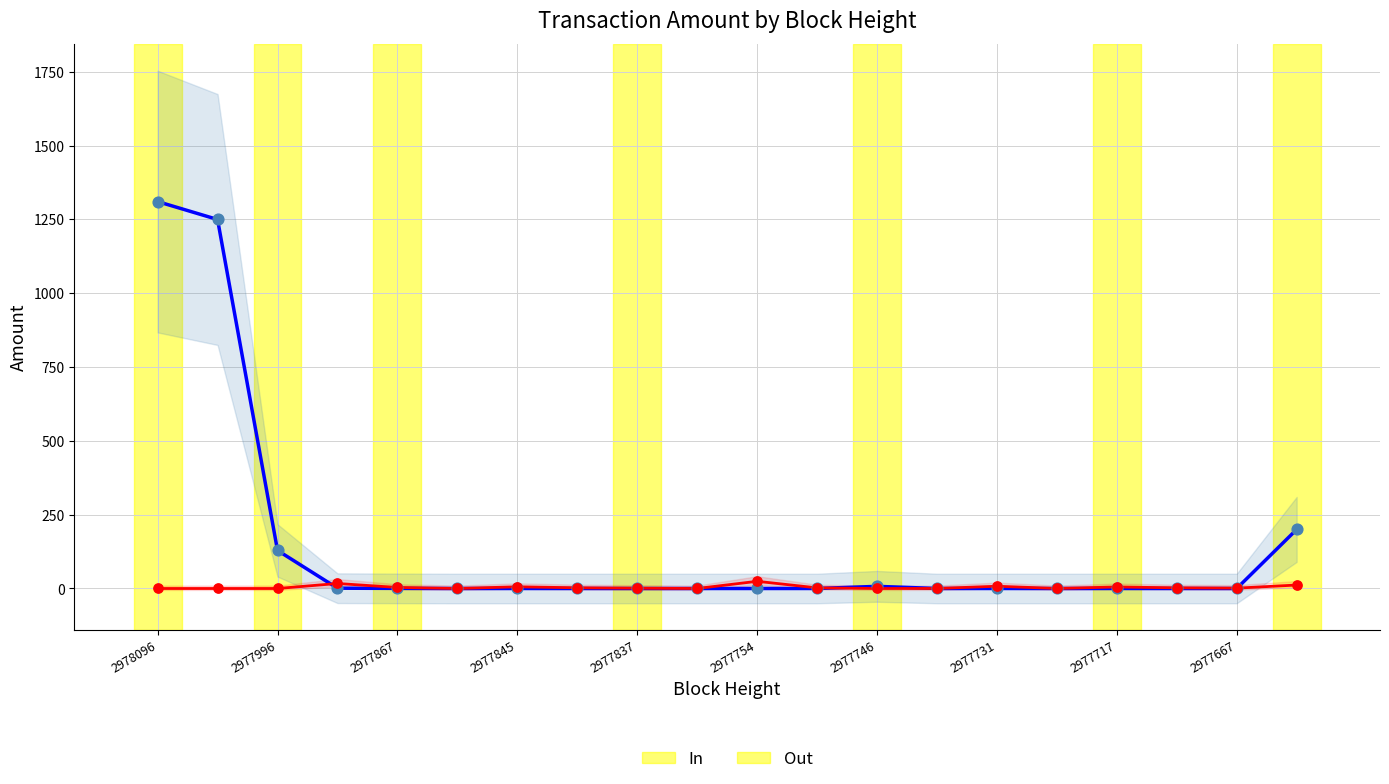

At which label does In reach its peak?

2978096